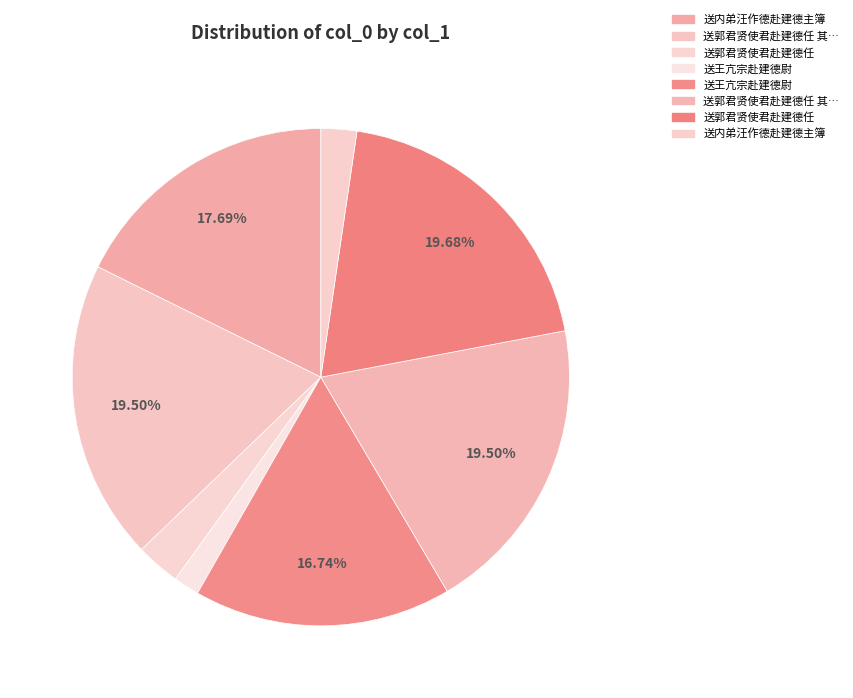

How many slices are in this pie chart?

8